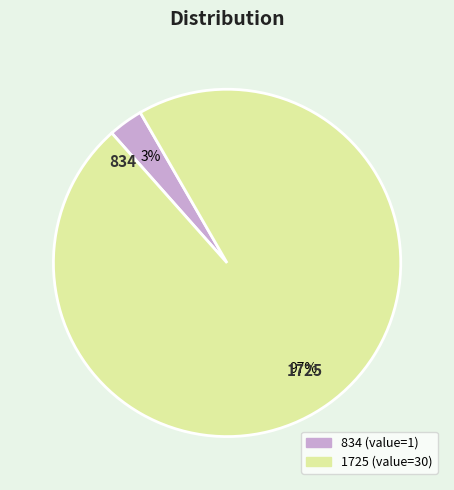

How many segments does this pie chart have?

2